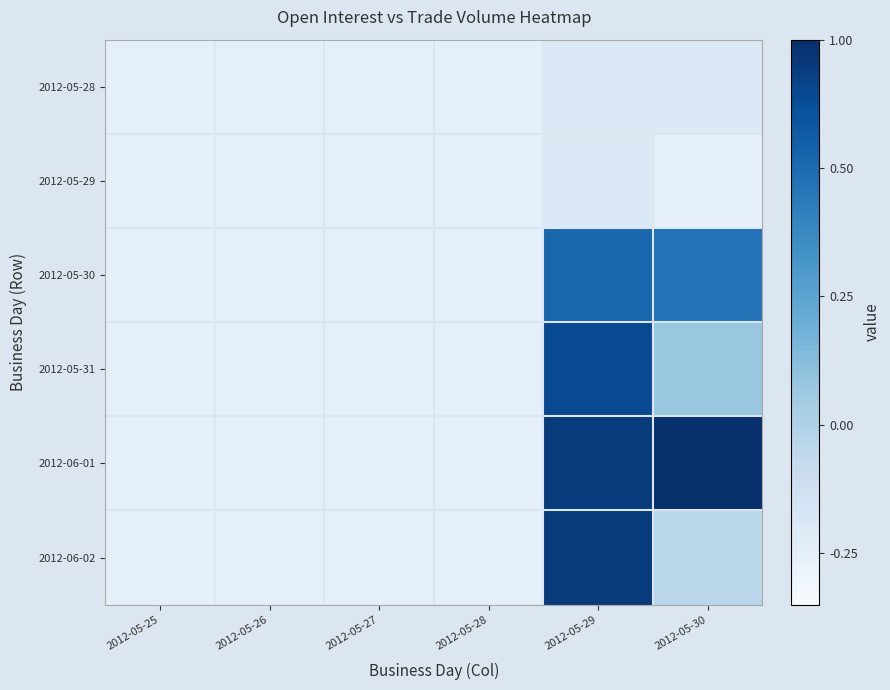

Reading left to right, what are all the values shown in this chart?

2012-05-28: 2012-05-25=0.0	2012-05-26=0.0	2012-05-27=0.0	2012-05-28=0.0	2012-05-29=0.1	2012-05-30=0.1
2012-05-29: 2012-05-25=0.0	2012-05-26=0.0	2012-05-27=0.0	2012-05-28=0.0	2012-05-29=0.1	2012-05-30=0.0
2012-05-30: 2012-05-25=0.0	2012-05-26=0.0	2012-05-27=0.0	2012-05-28=0.0	2012-05-29=0.8	2012-05-30=0.7
2012-05-31: 2012-05-25=0.0	2012-05-26=0.0	2012-05-27=0.0	2012-05-28=0.0	2012-05-29=0.9	2012-05-30=0.3
2012-06-01: 2012-05-25=0.0	2012-05-26=0.0	2012-05-27=0.0	2012-05-28=0.0	2012-05-29=0.9	2012-05-30=1.0
2012-06-02: 2012-05-25=0.0	2012-05-26=0.0	2012-05-27=0.0	2012-05-28=0.0	2012-05-29=0.9	2012-05-30=0.2